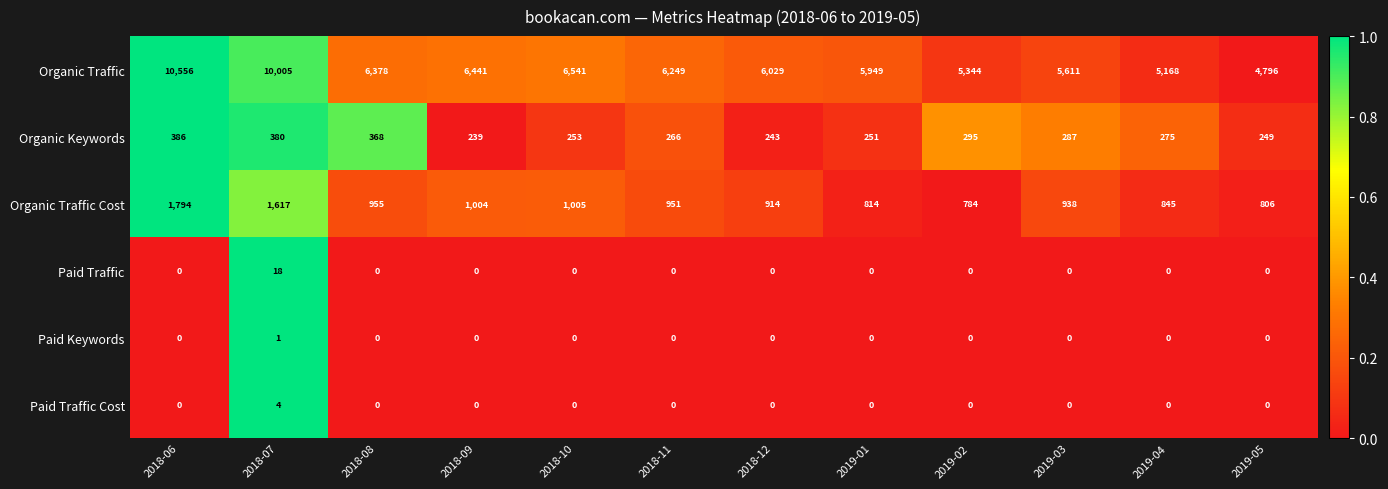

Which series has the largest range (max minus min)?

Organic Traffic